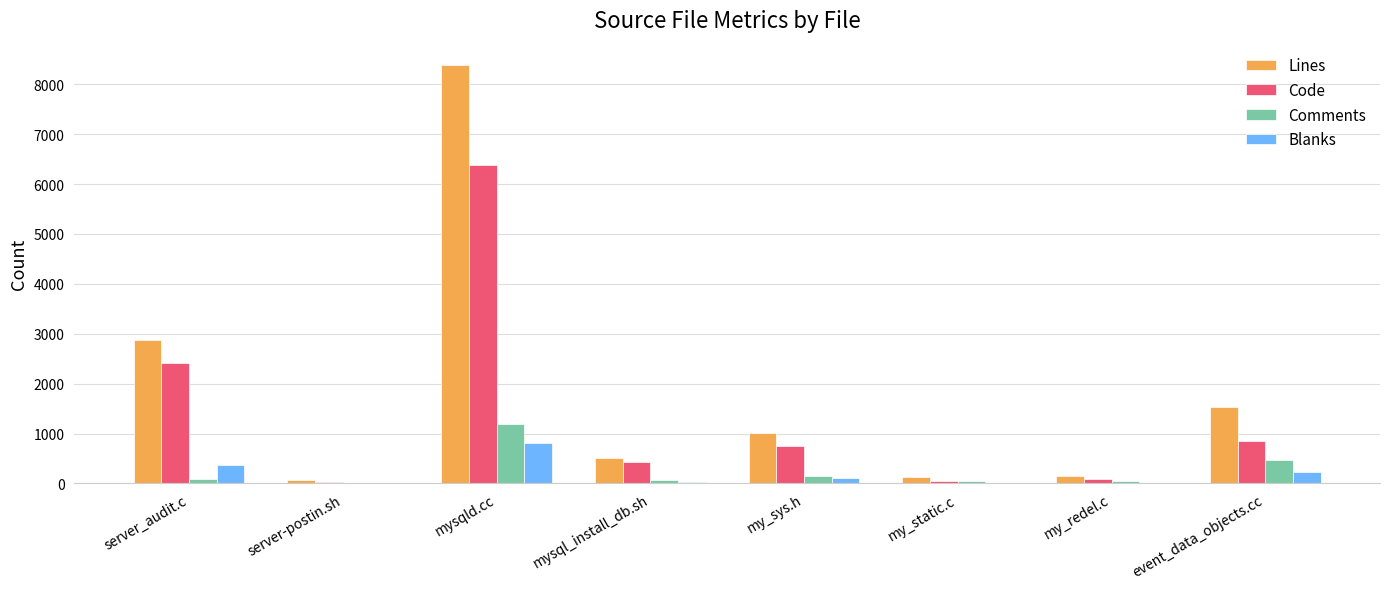

Is the value of Blanks at my_static.c greater than the value of Lines at mysqld.cc?

No